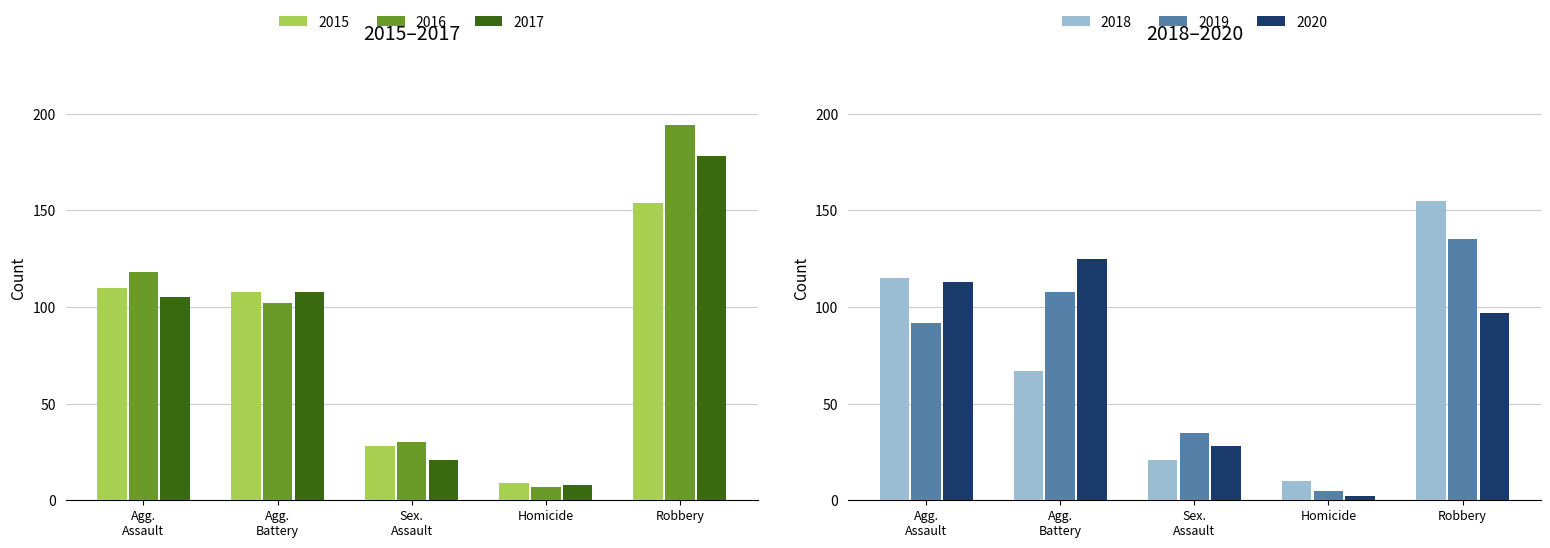

Count the number of categories in the chart.

5